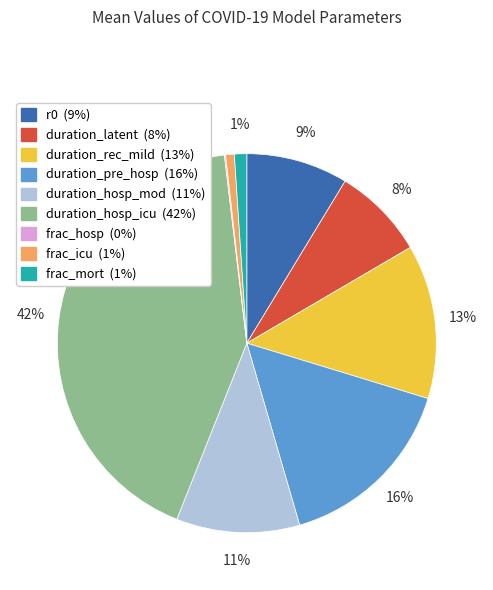

Is it true that duration_latent is 8% of the pie?

True